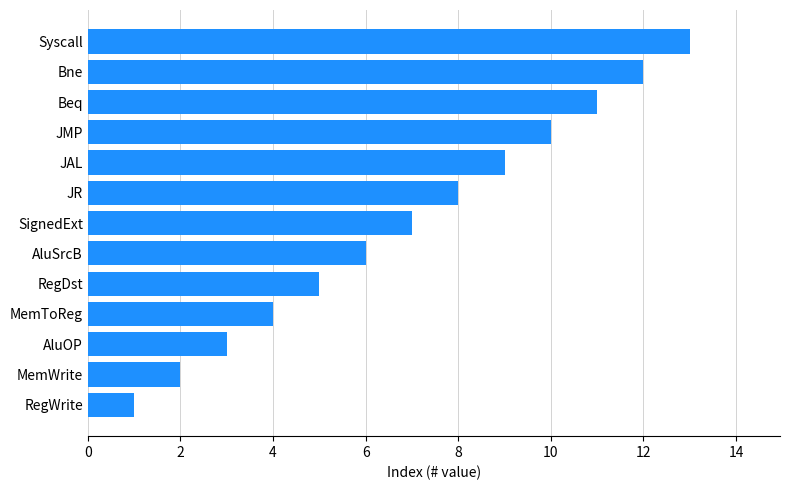

List the labels in order of value, smallest first.

RegWrite, MemWrite, AluOP, MemToReg, RegDst, AluSrcB, SignedExt, JR, JAL, JMP, Beq, Bne, Syscall